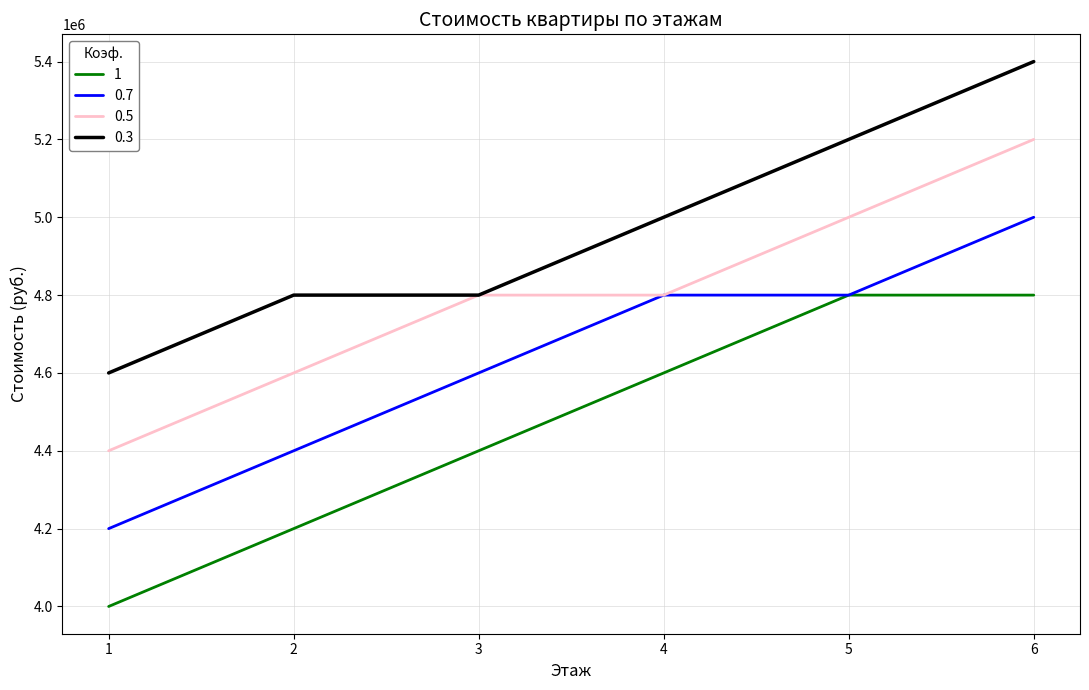

What is the sum of the 1 values at 1 and 5?

8800000